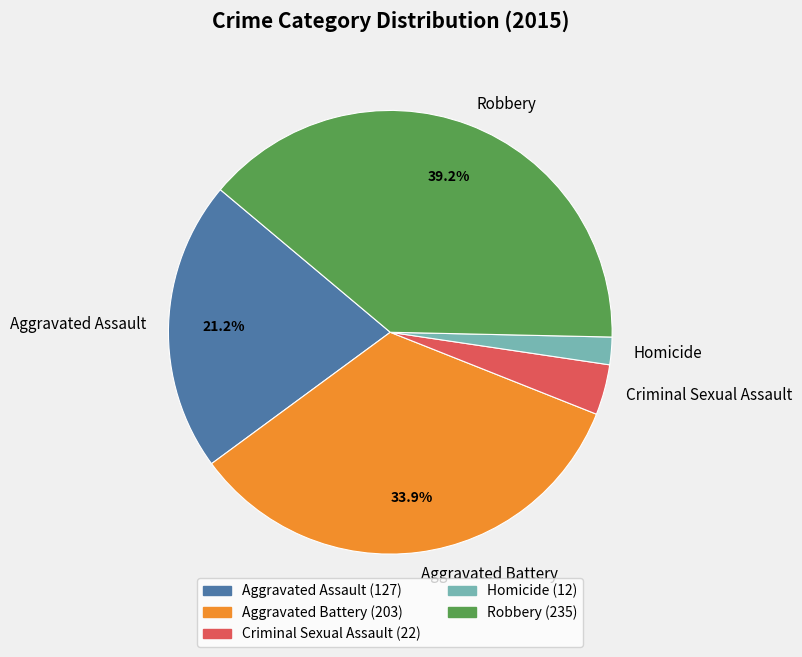

Which category has the biggest portion of the pie?

Robbery